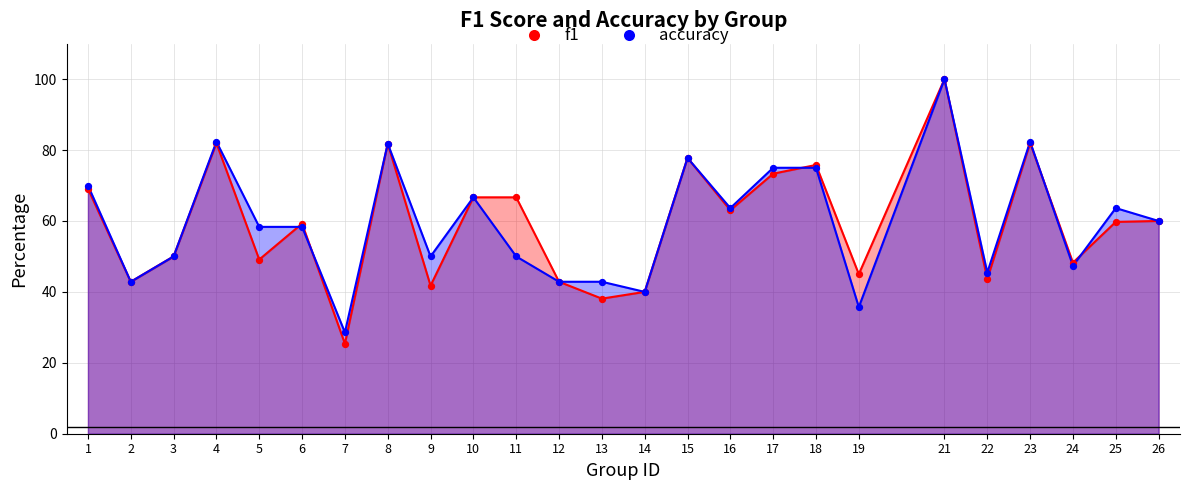

Which series reaches the maximum Y coordinate?

f1